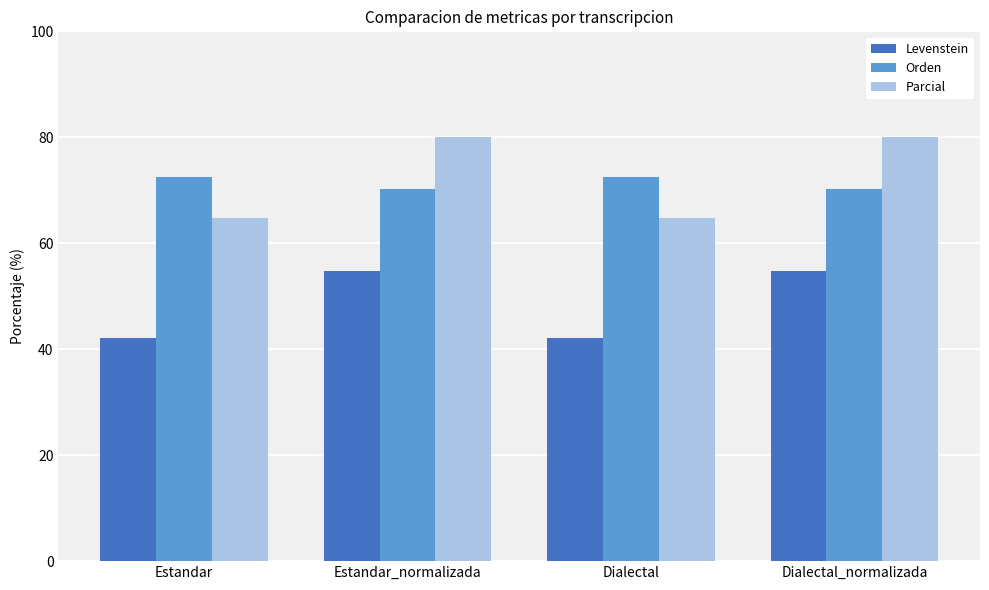

What is the minimum value for Parcial?

64.8